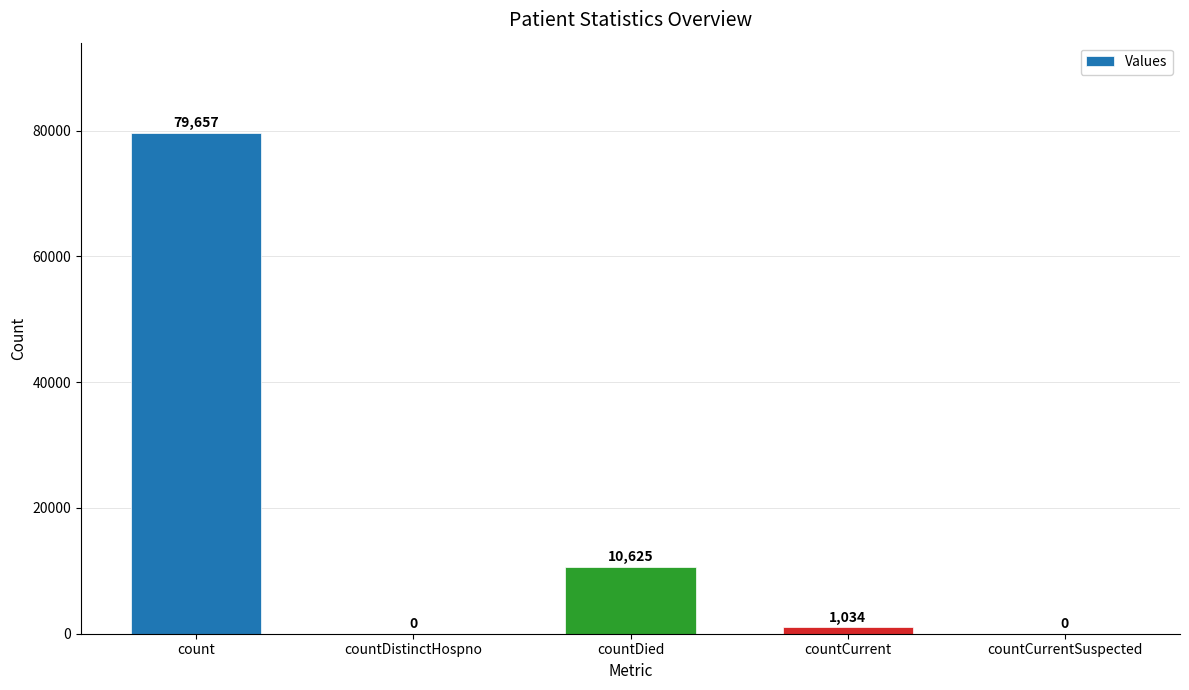

Which has a higher value, countCurrentSuspected or count?

count